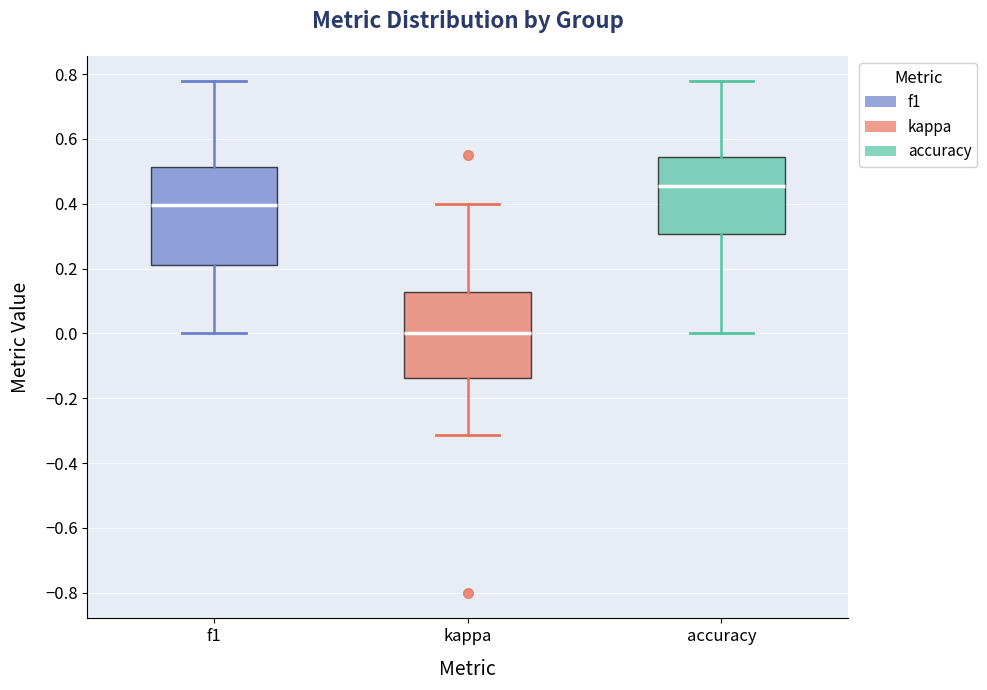

Which box's median line is the highest?

accuracy